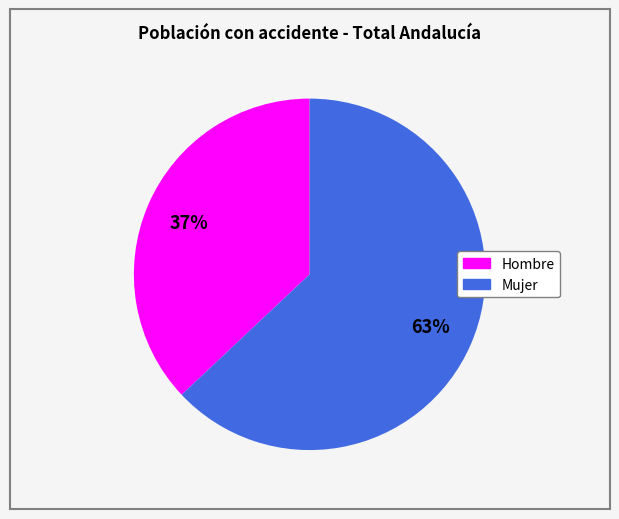

Rank the categories by value from highest to lowest.

Mujer, Hombre